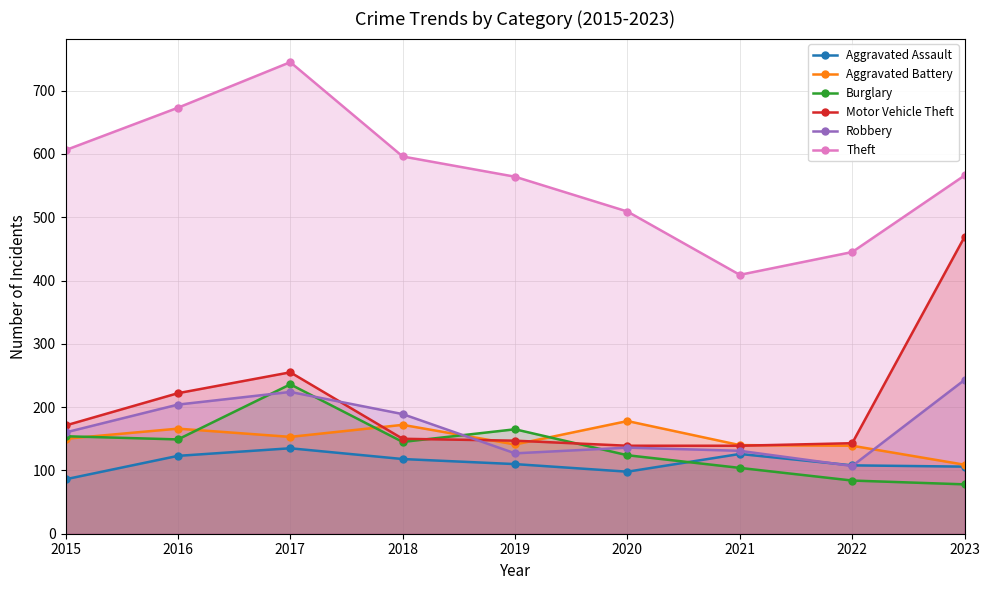

What is the average value of the Aggravated Assault series?

112